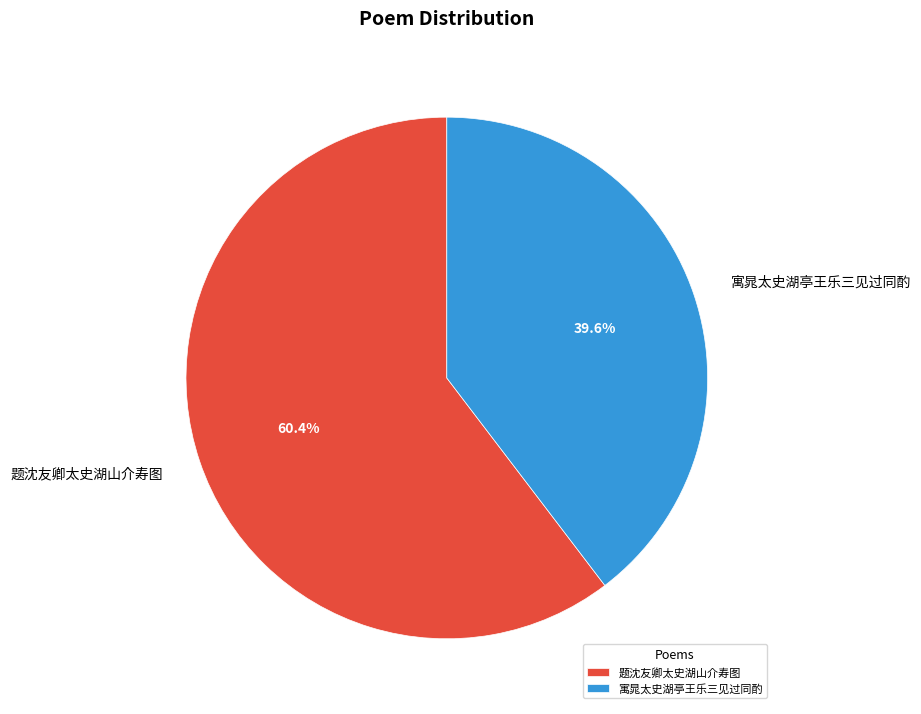

To the nearest percent, what percentage of the pie is 寓晁太史湖亭王乐三见过同酌?

40%